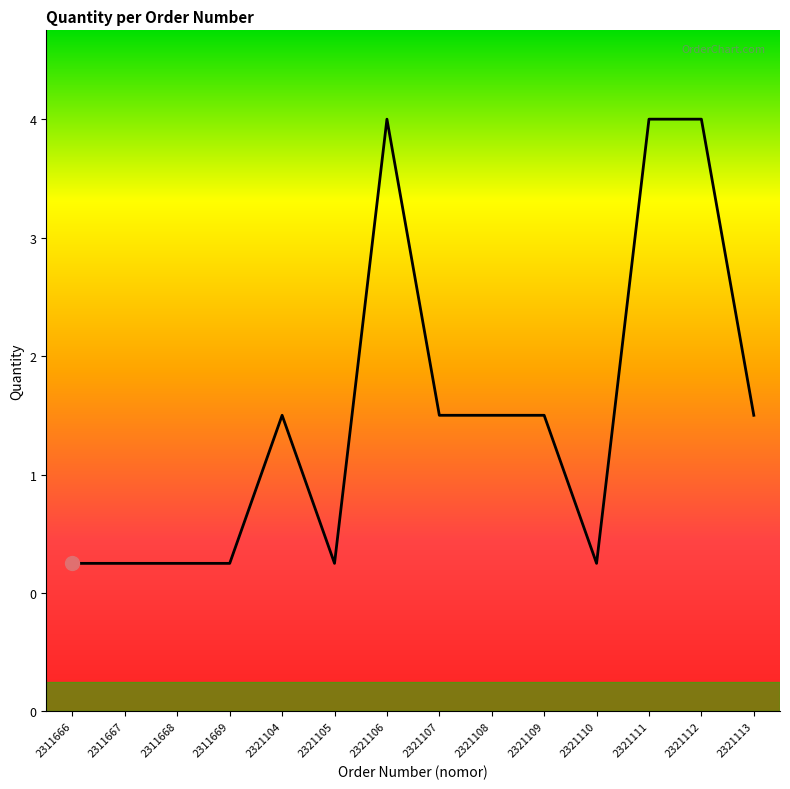

Is this an area chart (filled region under the line)?

Yes